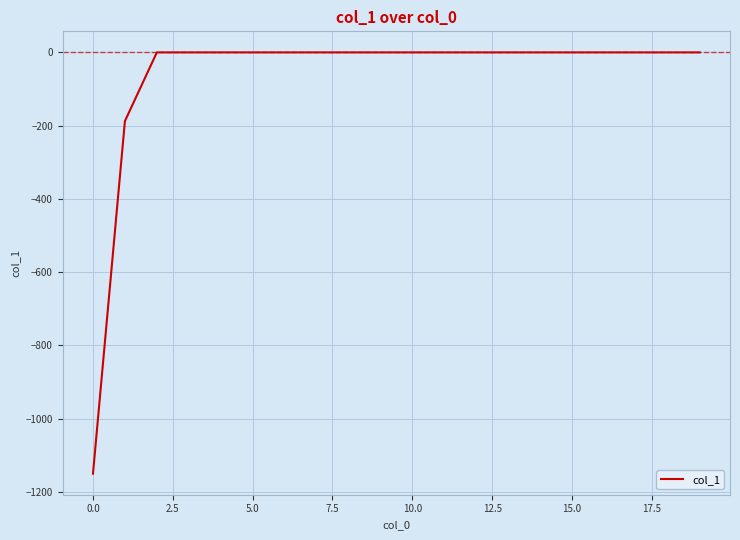

What is the difference between the maximum and minimum values?

1150.0